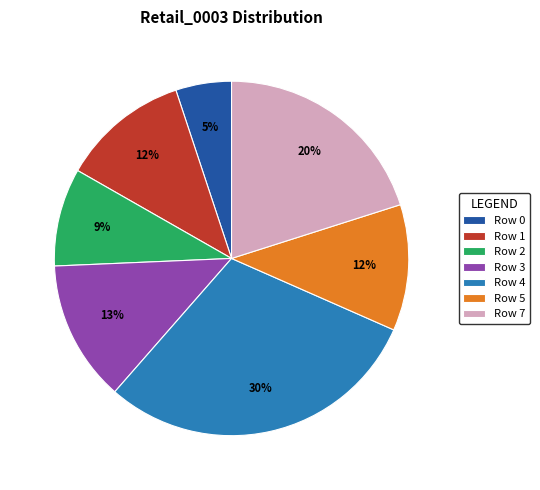

What percentage is the Row 1 slice, to the nearest percent?

12%